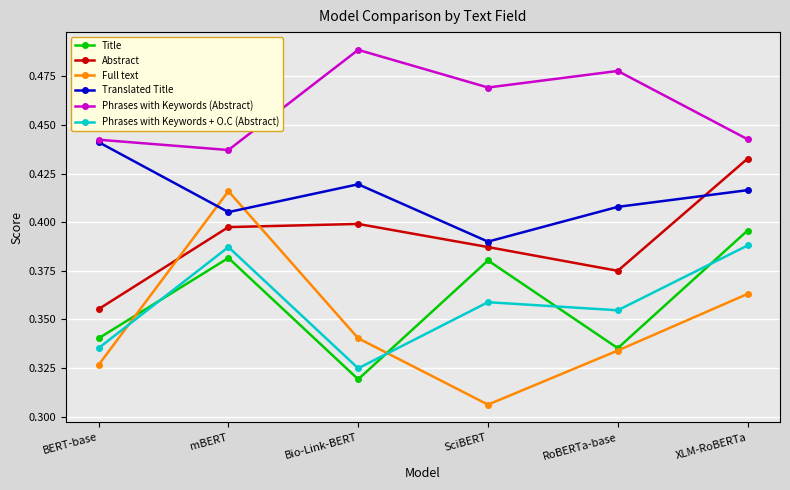

The Full text series shows 0.5 at SciBERT. True or false?

False